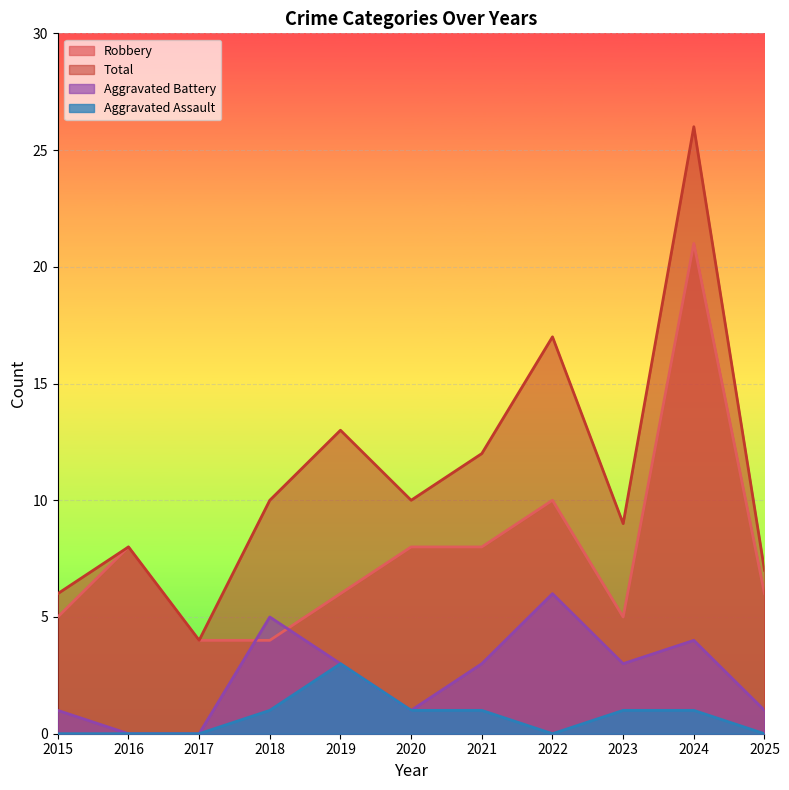

Which series changed the most between 2016 and 2025?

Robbery